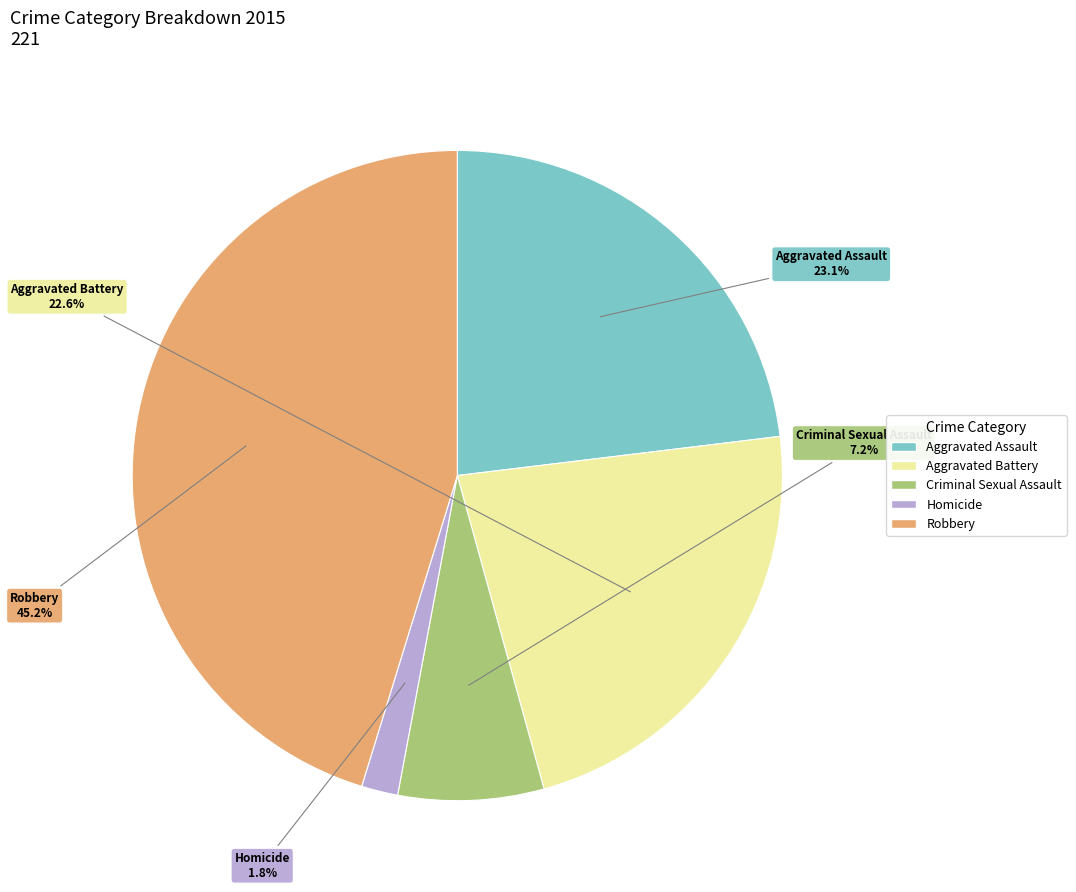

Is the sum of Robbery and Aggravated Battery greater than half?

Yes